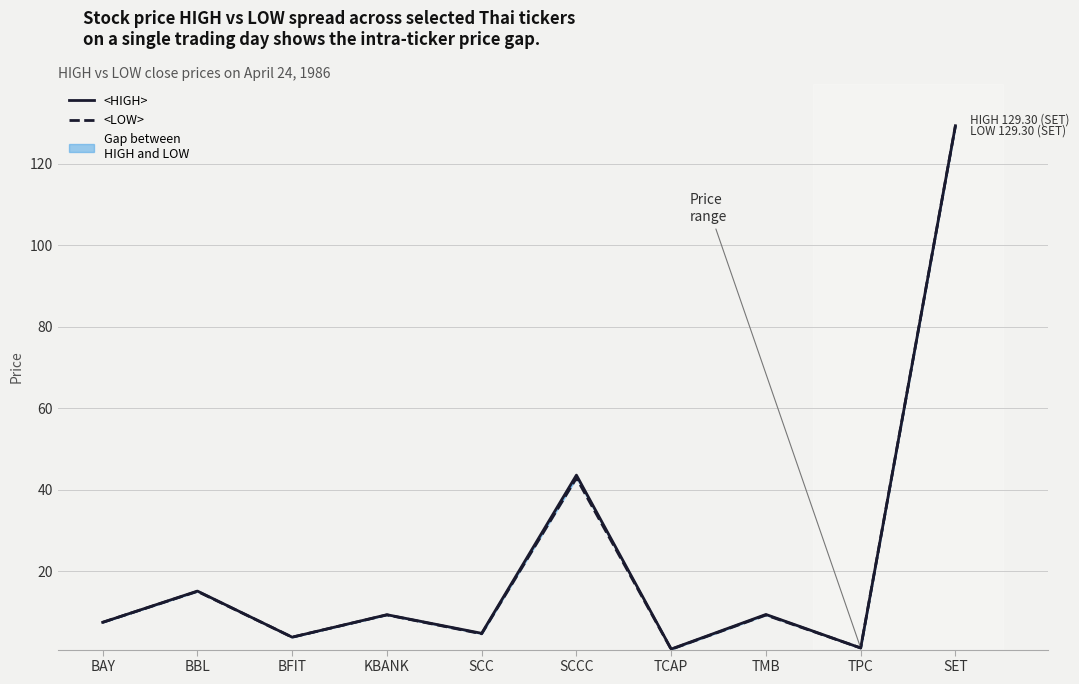

Is it true that <HIGH> equals 15.1 at BBL?

True